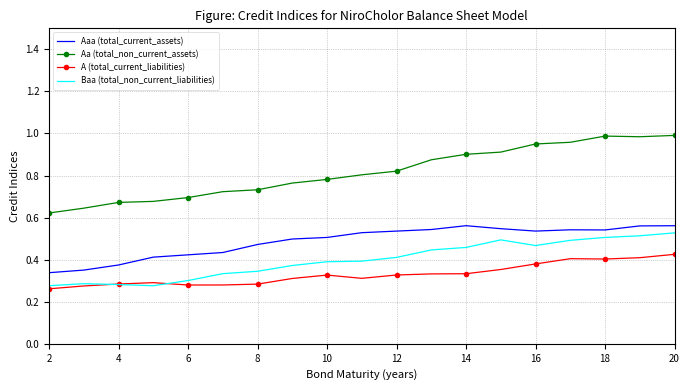

Which series has the largest total across all categories?

Aa (total_non_current_assets)